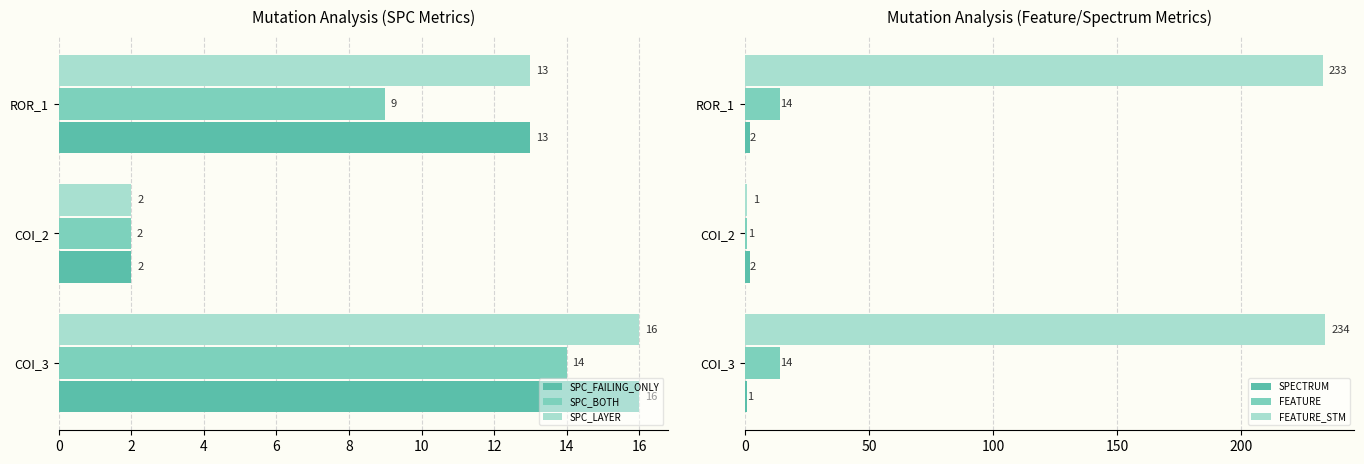

List the labels in order of SPC_LAYER value, largest first.

COI_3, ROR_1, COI_2